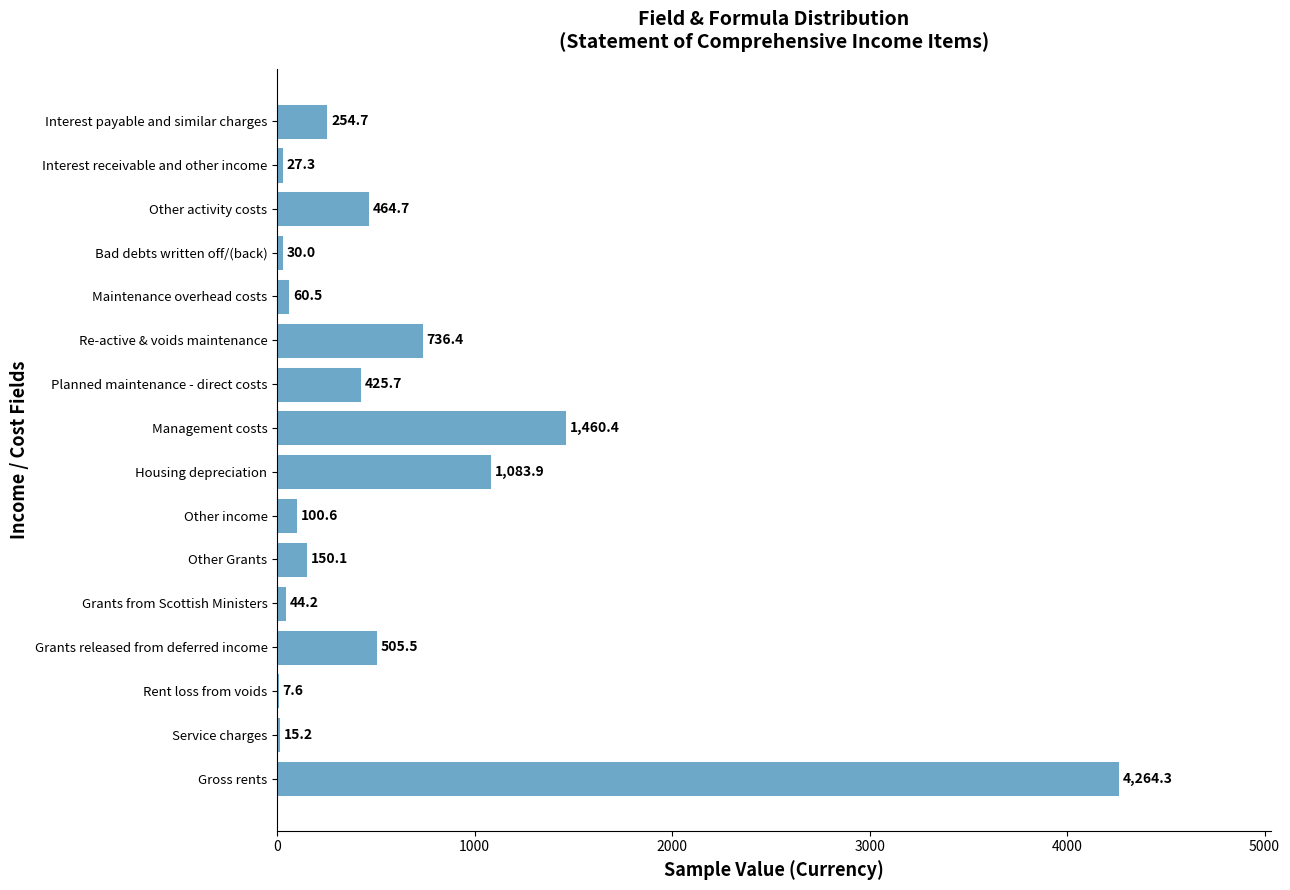

What is the greatest value displayed?

4264.3